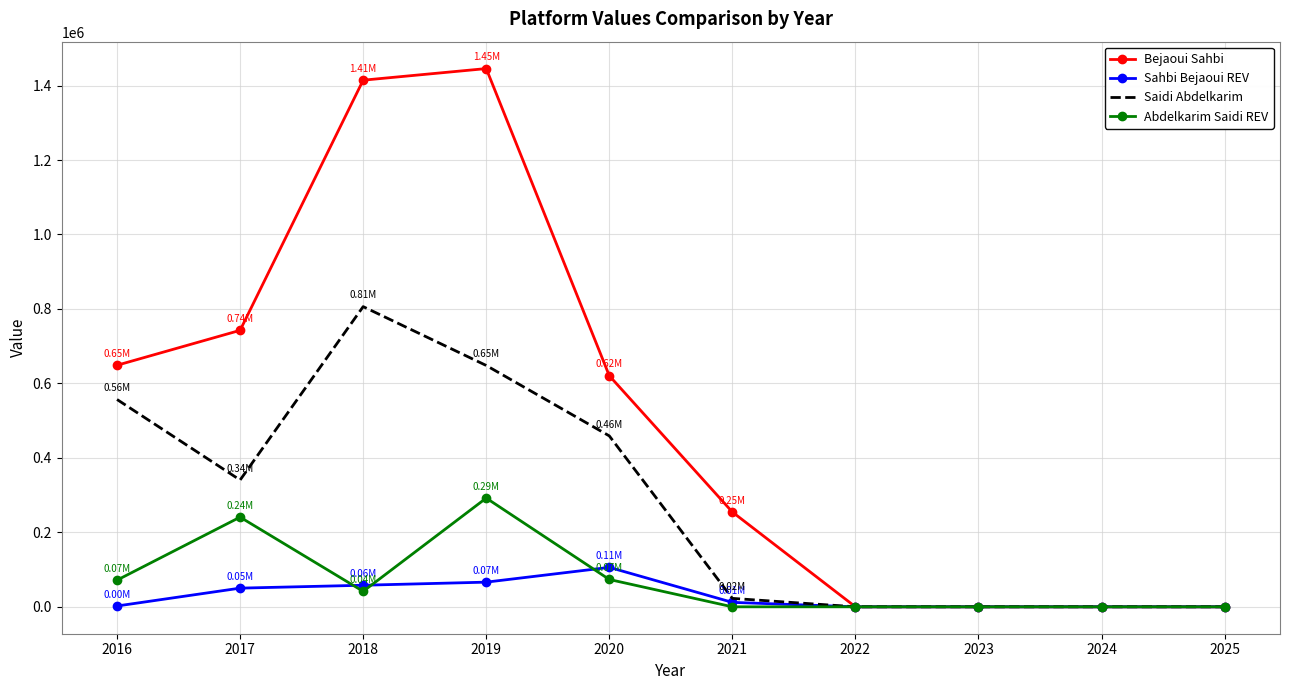

What is the difference between the Bejaoui Sahbi values at 2023 and 2017?

742552.9